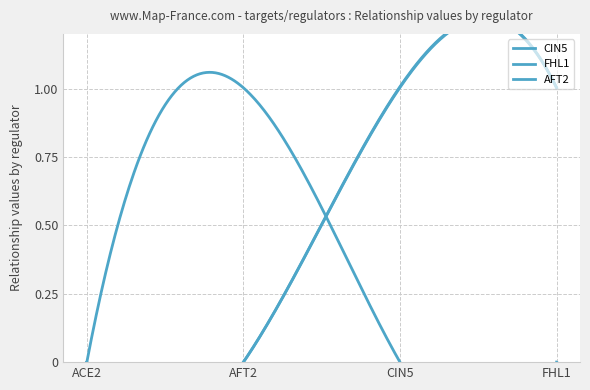

Reading left to right, list all the values displayed in this chart.

CIN5: ACE2=0.0	AFT2=0.0	CIN5=1.0	FHL1=1.0
FHL1: ACE2=0.0	AFT2=0.0	CIN5=1.0	FHL1=1.0
AFT2: ACE2=0.0	AFT2=1.0	CIN5=0.0	FHL1=0.0